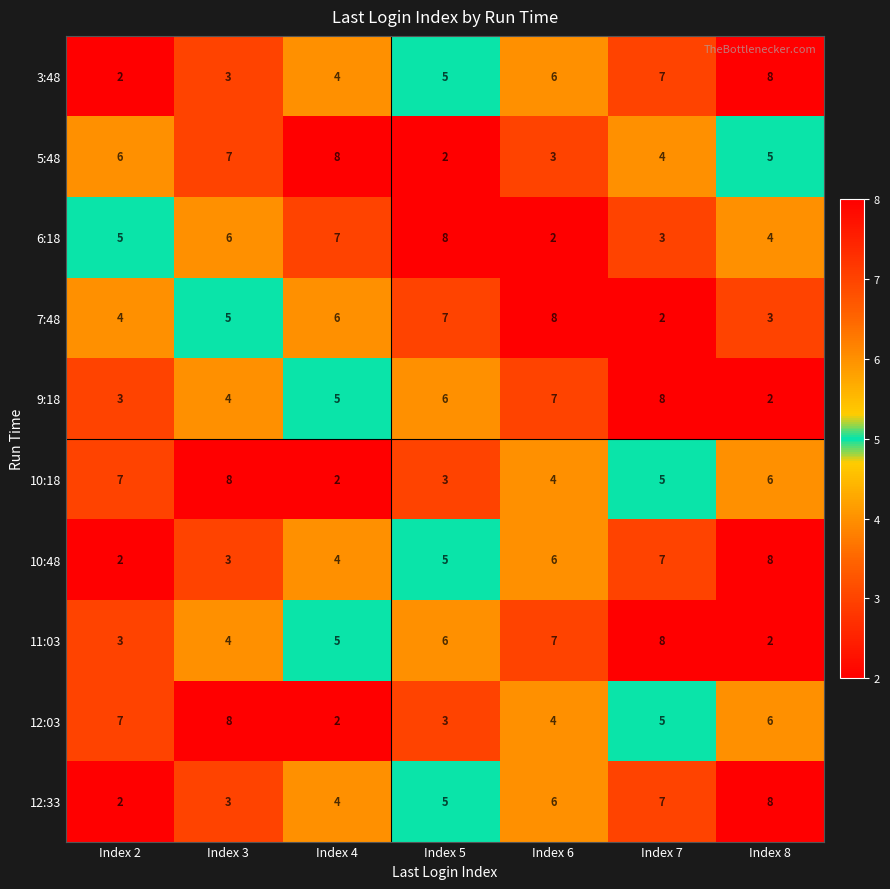

True or false: 11:03 has a value of 7 at Index 6.

True